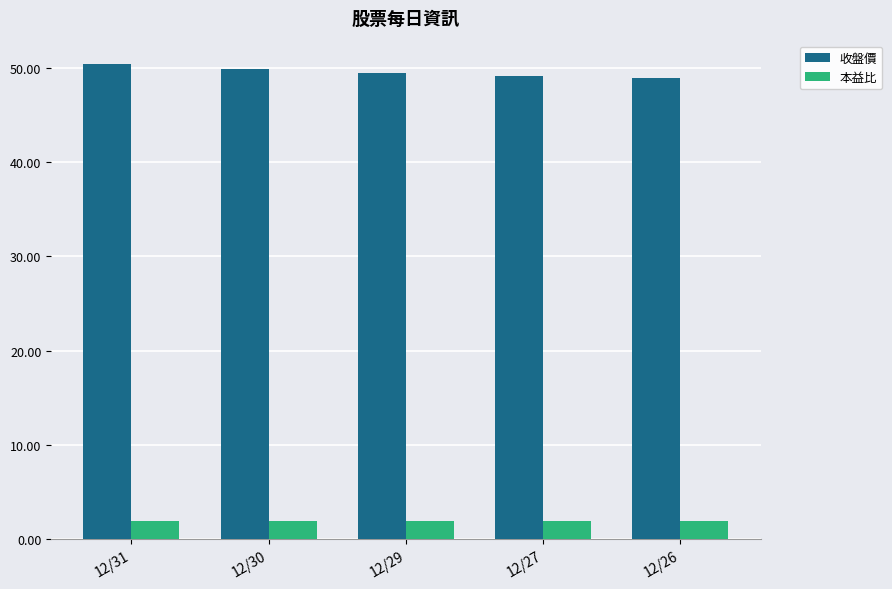

What is the maximum value shown in the chart?

50.4